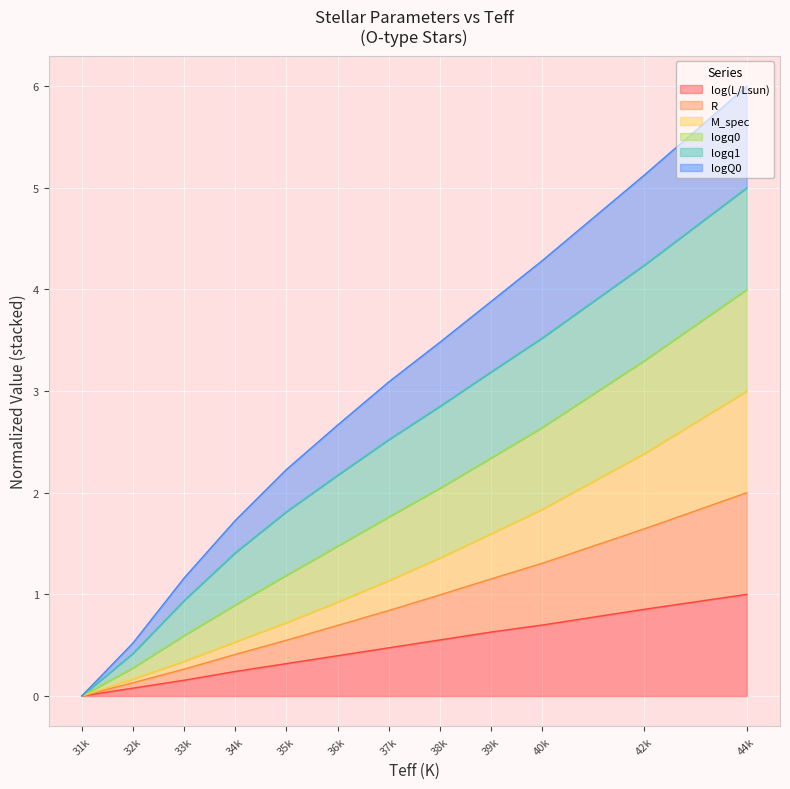

At which category is the sum across all series the highest?

44k